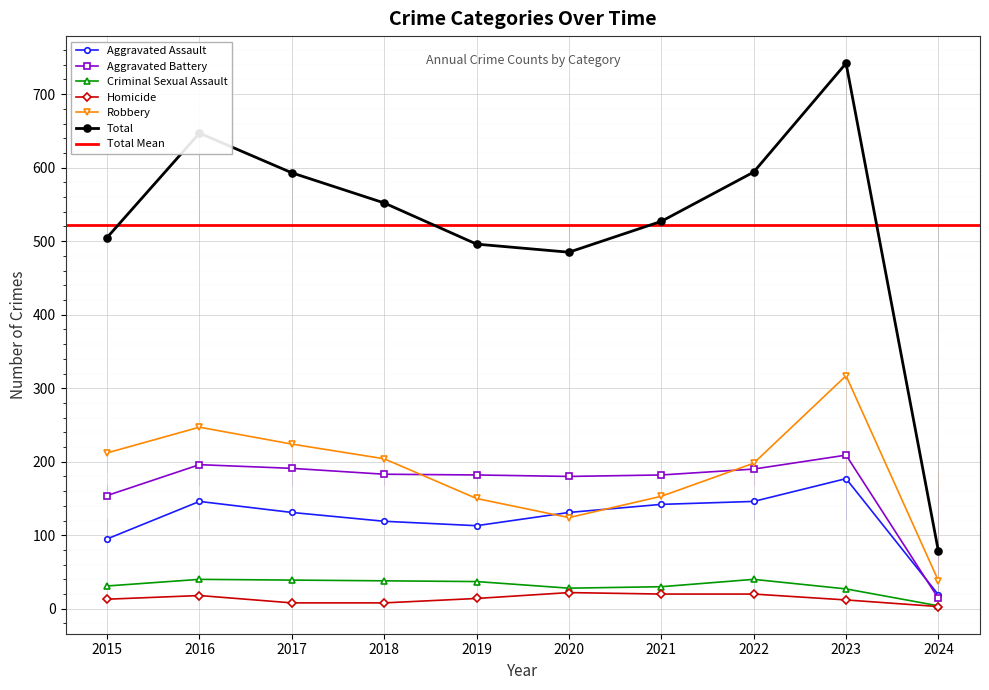

How many values in the Aggravated Assault series are below 131?

4